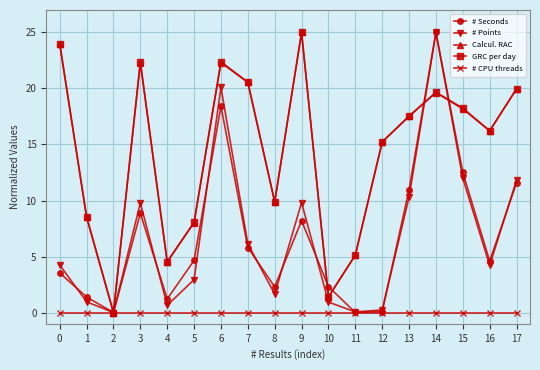

What is the difference between the GRC per day values at 0 and 3?

1.6